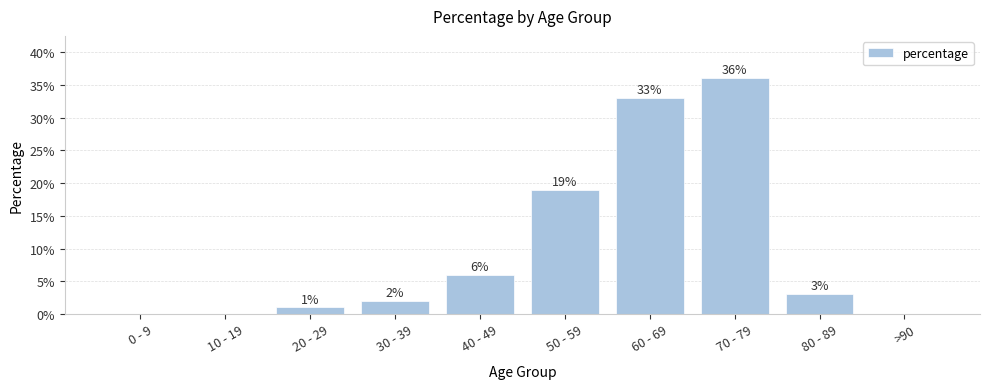

Reading left to right, what are all the values shown in this chart?

0 - 9=0	10 - 19=0	20 - 29=1	30 - 39=2	40 - 49=6	50 - 59=19	60 - 69=33	70 - 79=36	80 - 89=3	>90=0